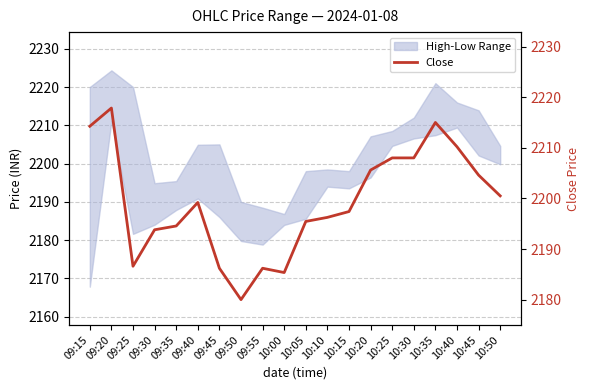

What is the value of the 10th point from the left?

2185.3